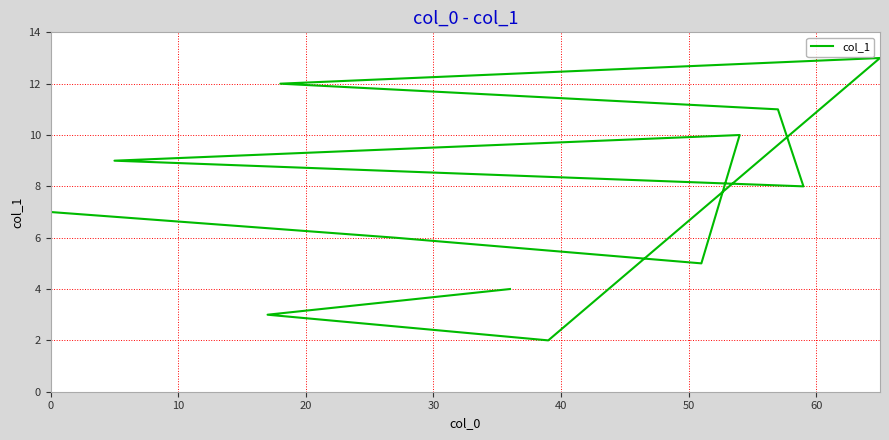

What is the sum of the values at 40 and 60?

20.0